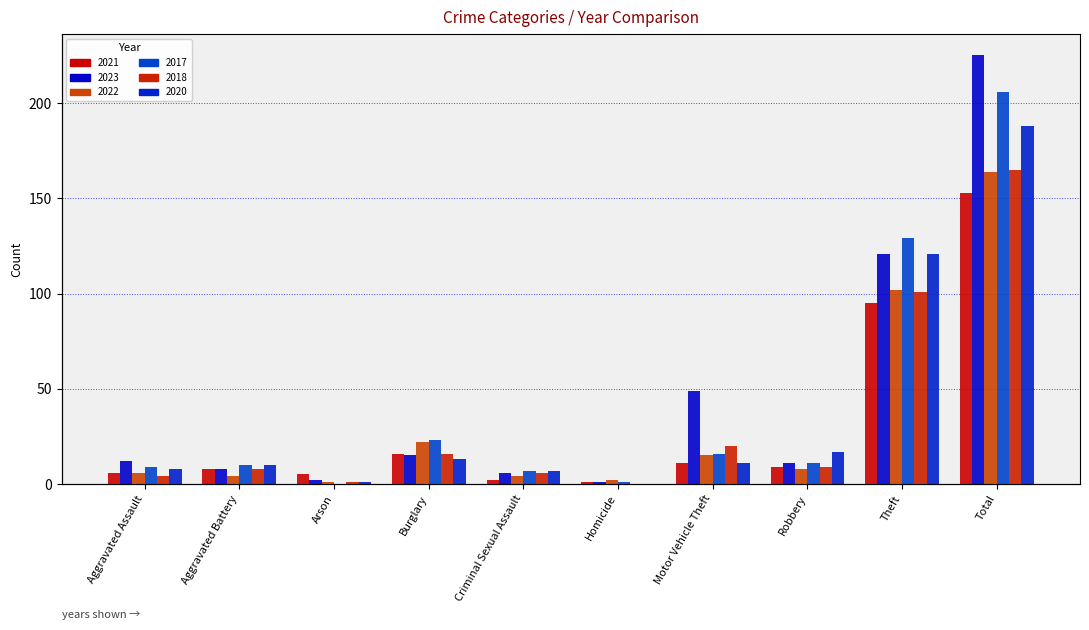

What is the total value across all series at Aggravated Battery?

48